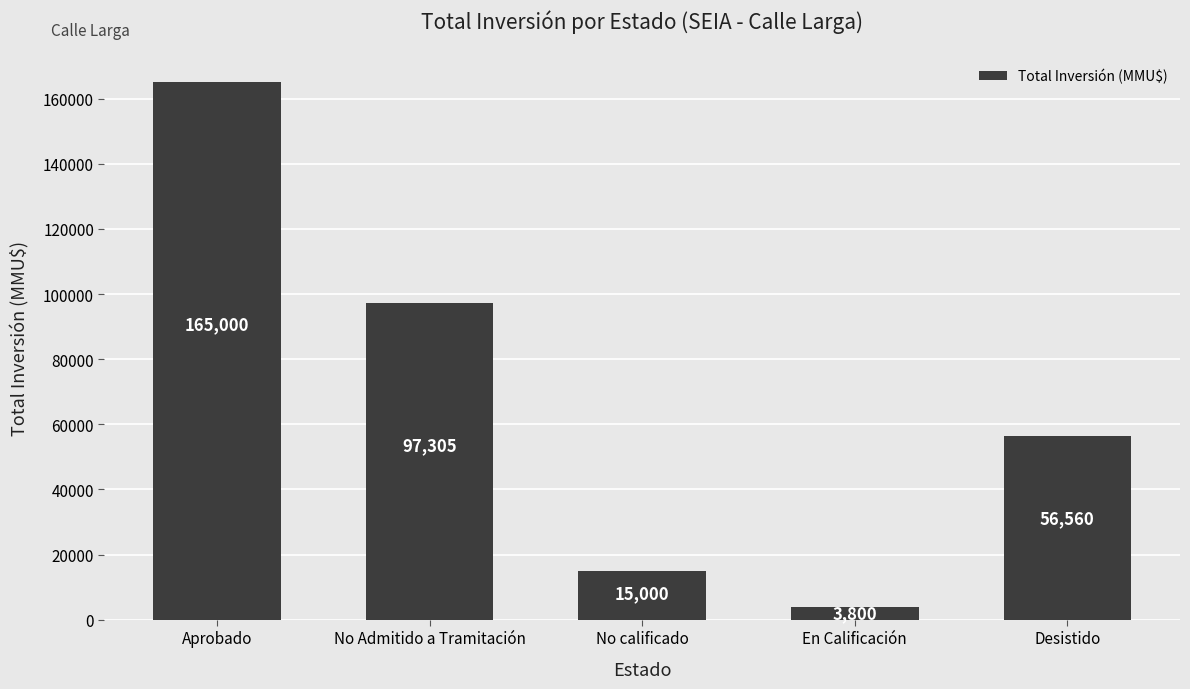

The value at Aprobado is 36907. True or false?

False